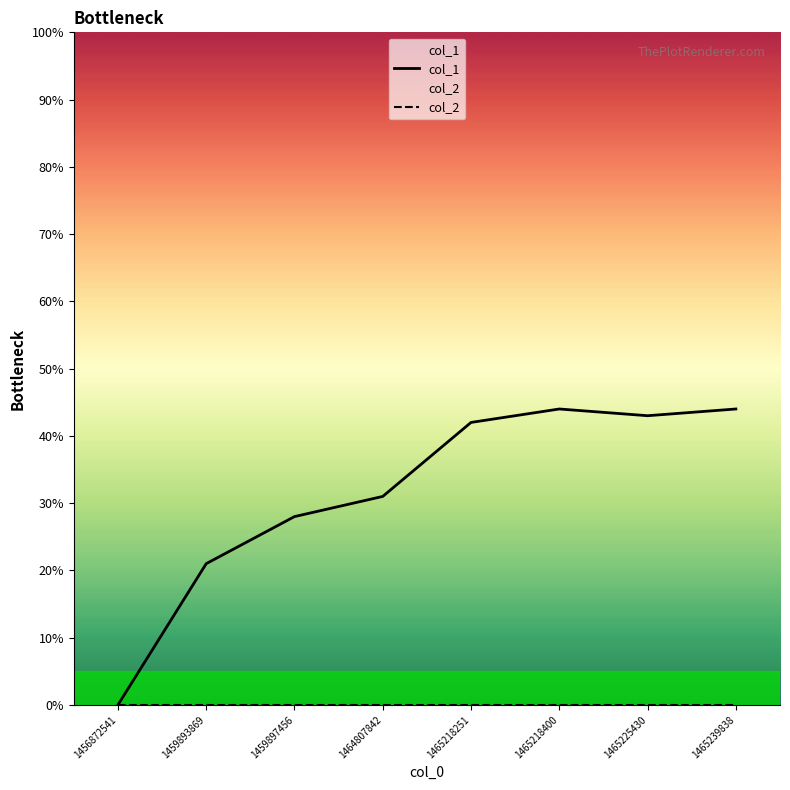

Between 1464807842 and 1459893869, which is larger?

1464807842